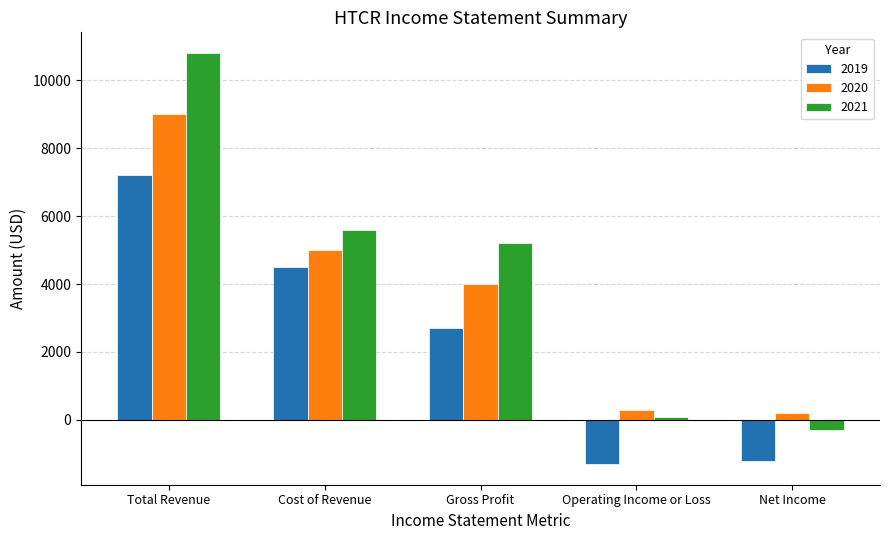

Reading right to left, transcribe all the data shown in this chart.

2019: -1200	-1300	2700	4500	7200
2020: 200	300	4000	5000	9000
2021: -300	100	5200	5600	10800